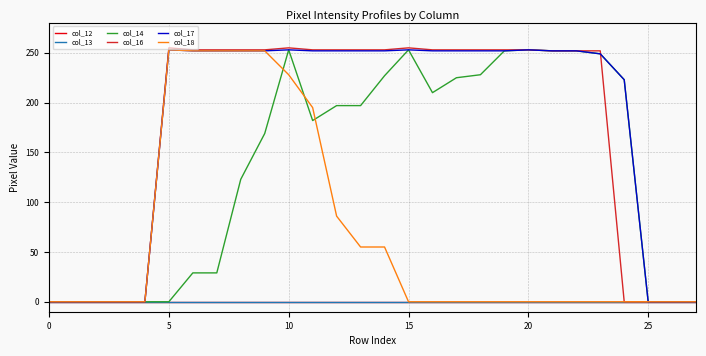

Does the chart have visible grid lines?

Yes